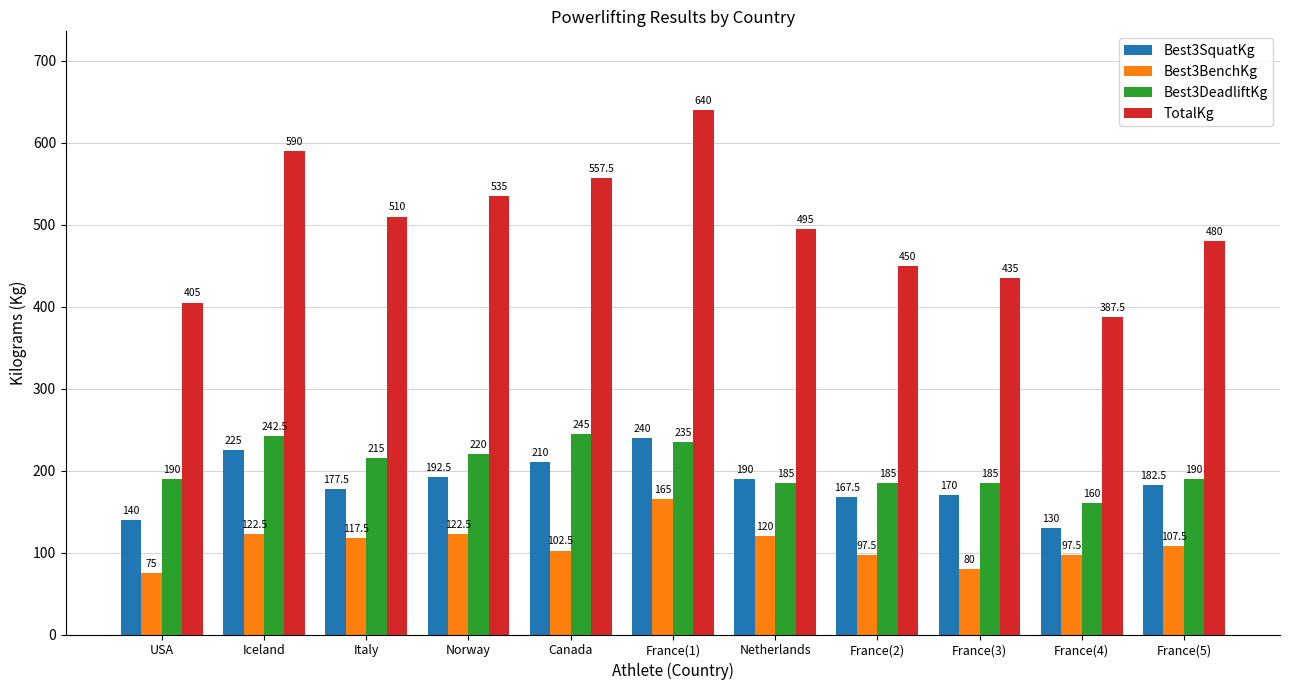

At which category is the sum across all series the highest?

France(1)